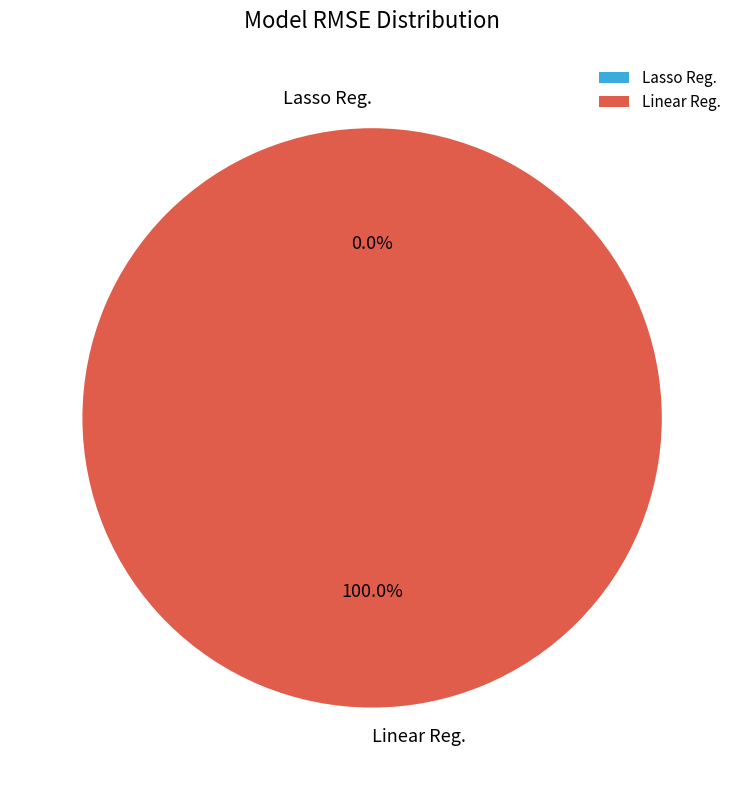

The Lasso Reg. slice represents 0% of the pie. True or false?

True